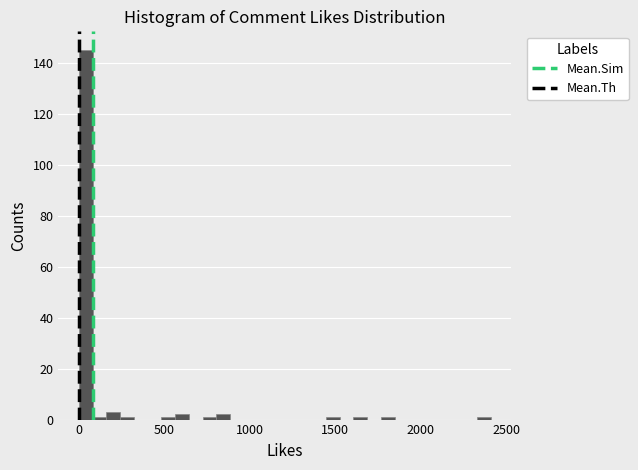

Around what value on the x-axis is the tallest bar? Give the approximate position of its centre, as read against the axis.

50